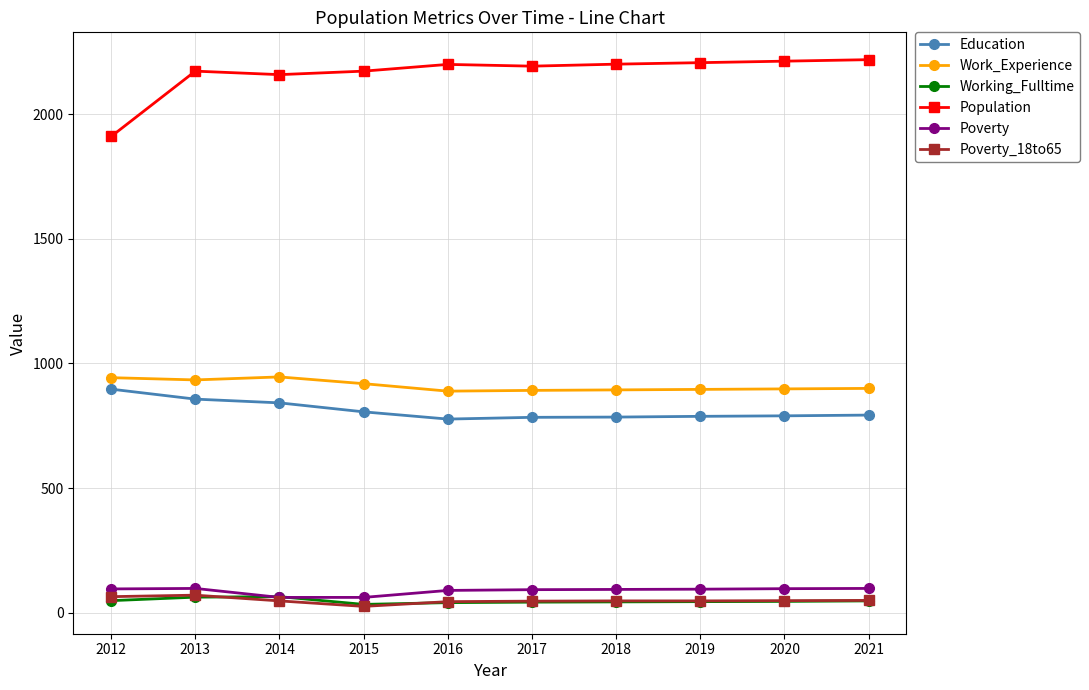

What are all the series names shown in the legend?

Education, Work_Experience, Working_Fulltime, Population, Poverty, Poverty_18to65